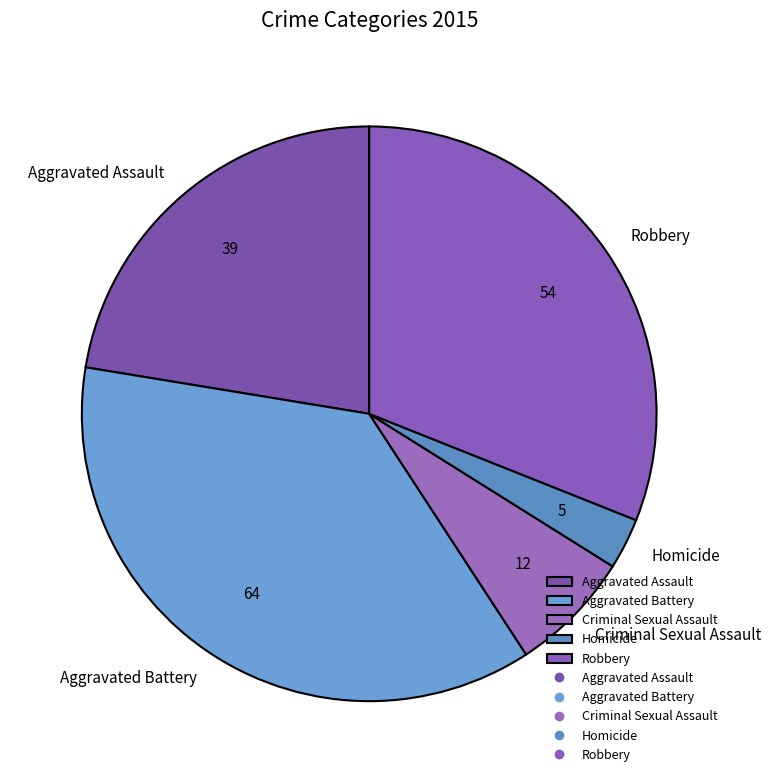

Which has a higher value, Criminal Sexual Assault or Aggravated Assault?

Aggravated Assault